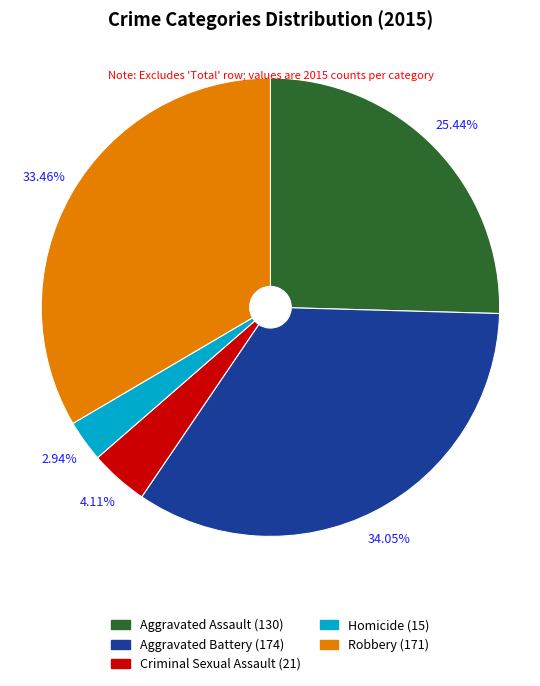

Is there any slice that represents more than half of the pie?

No